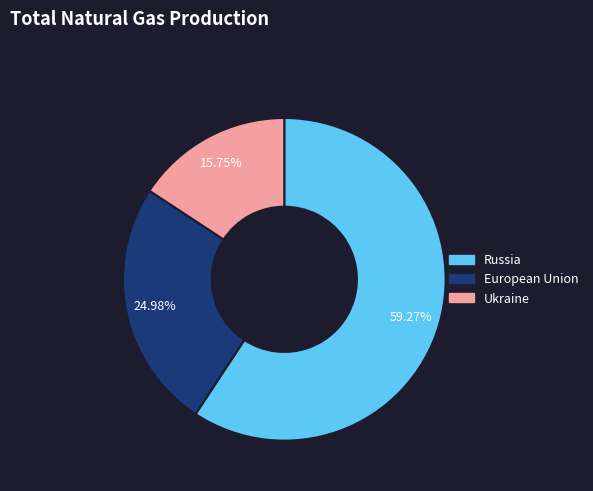

To the nearest percent, what is the average slice percentage?

33%